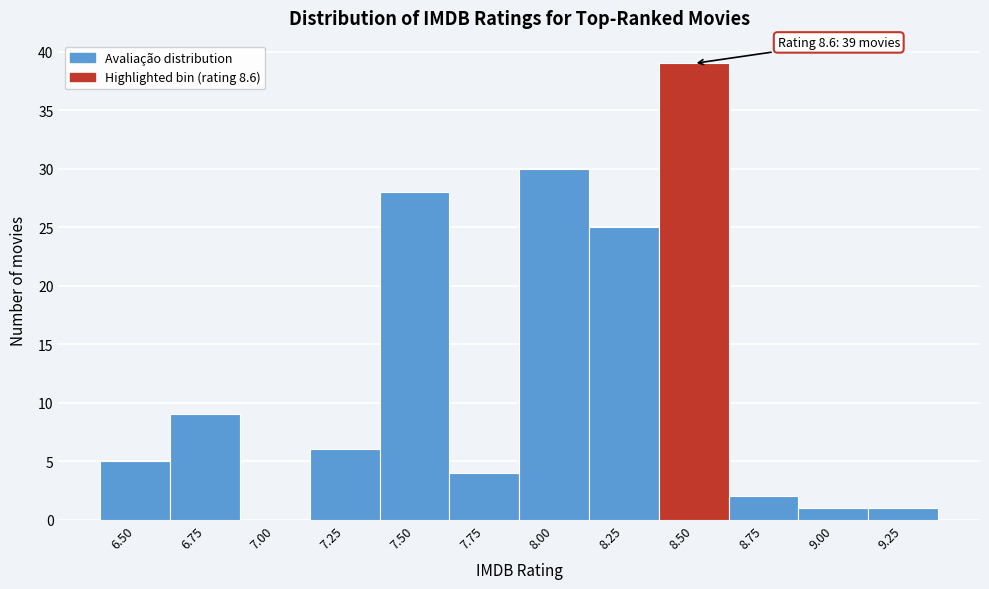

Reading left to right, what are all the values shown in this chart?

6.50=5	6.75=9	7.00=0	7.25=6	7.50=28	7.75=4	8.00=30	8.25=25	8.50=39	8.75=2	9.00=1	9.25=1